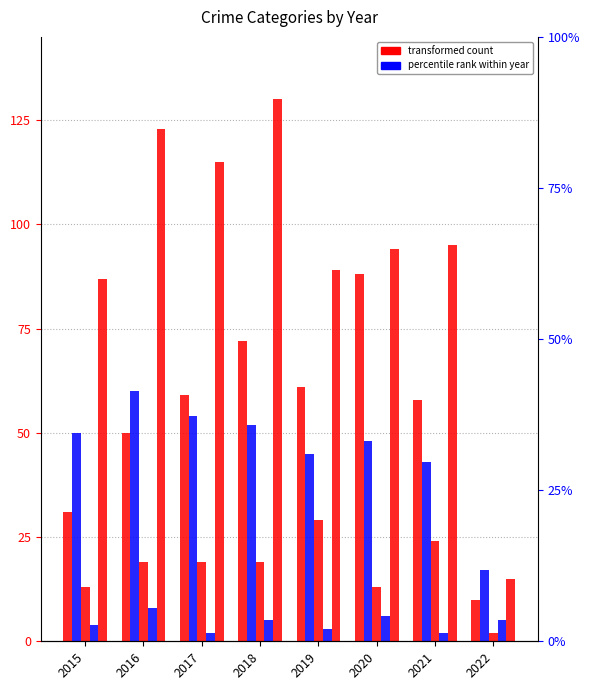

Does the chart contain stacked bars?

No